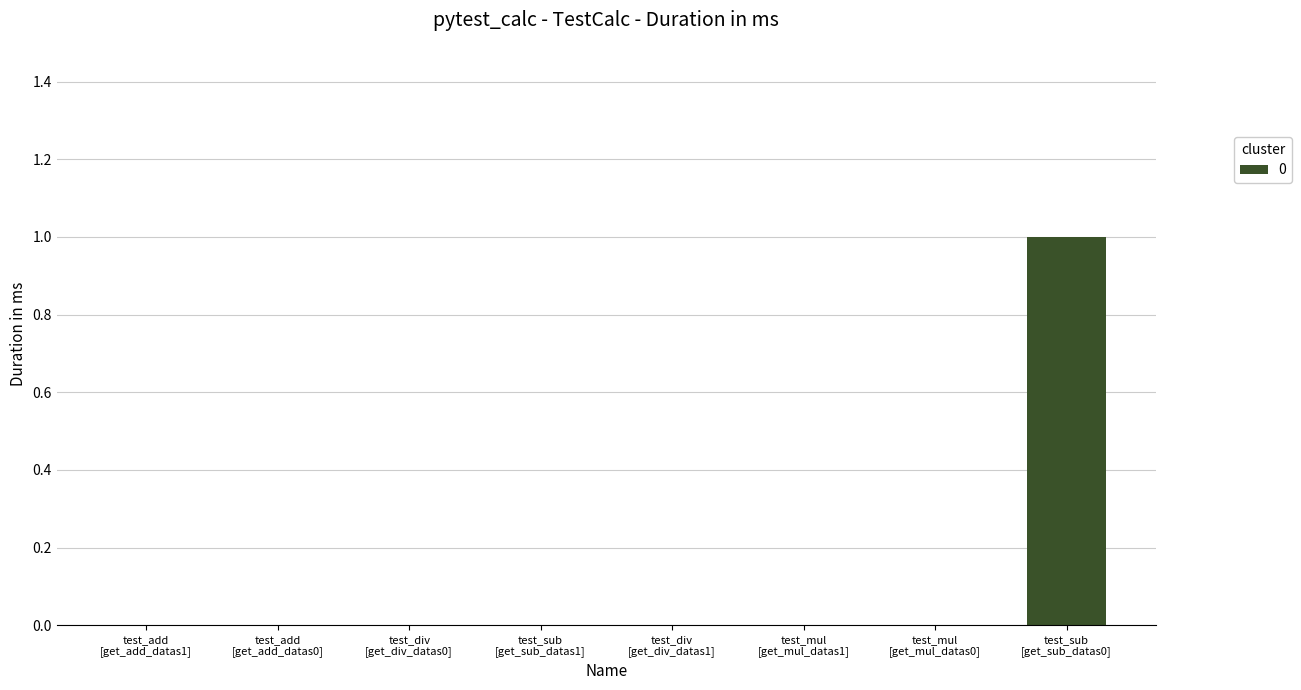

What is the maximum value shown in the chart?

1